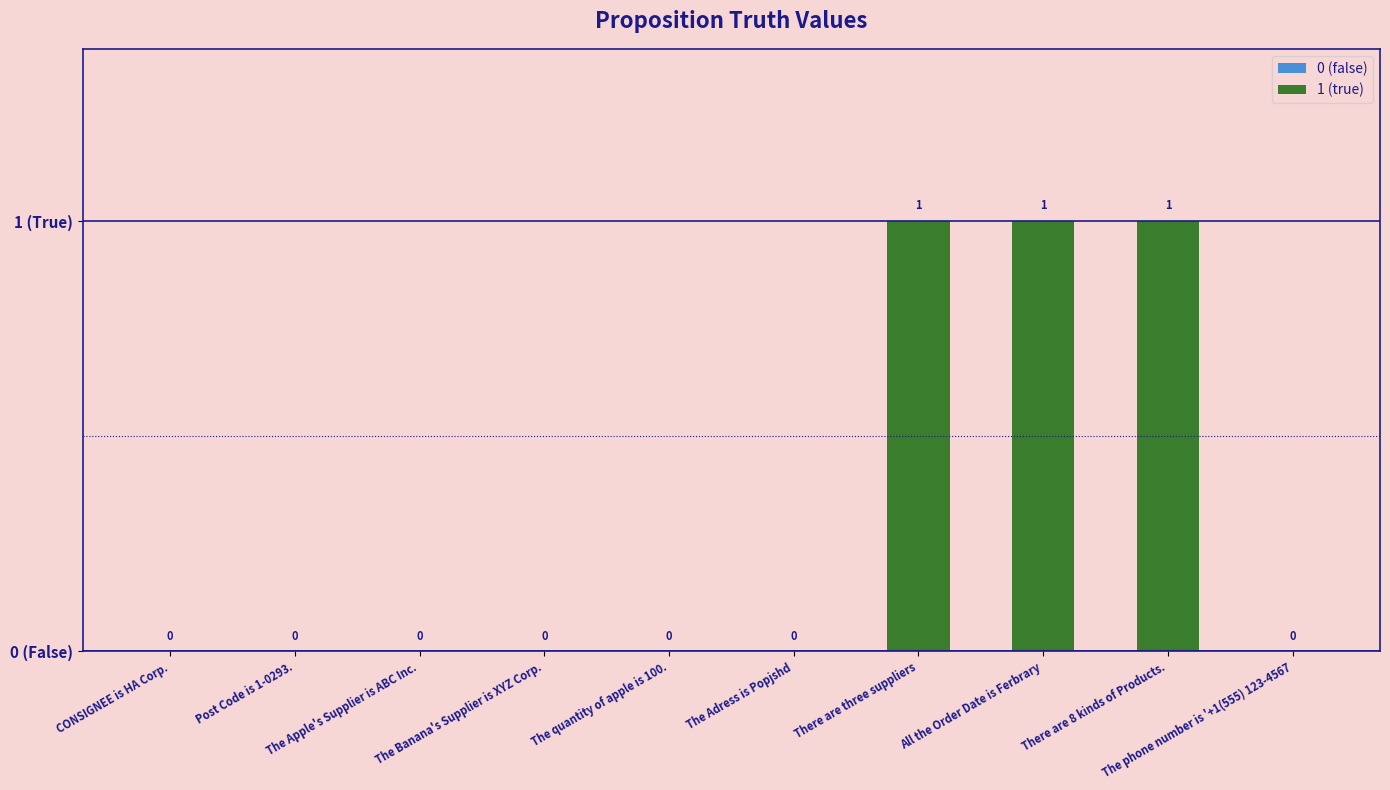

What is the difference between the values at The phone number is '+1(555) 123-4567 and There are 8 kinds of Products.?

1